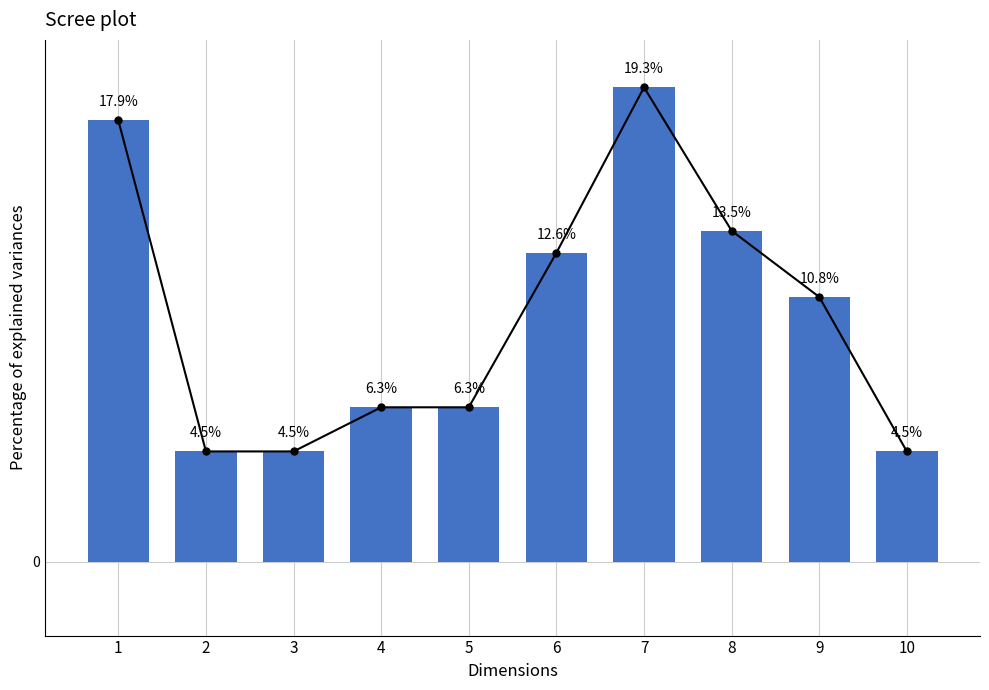

How many data points does each series have?

10